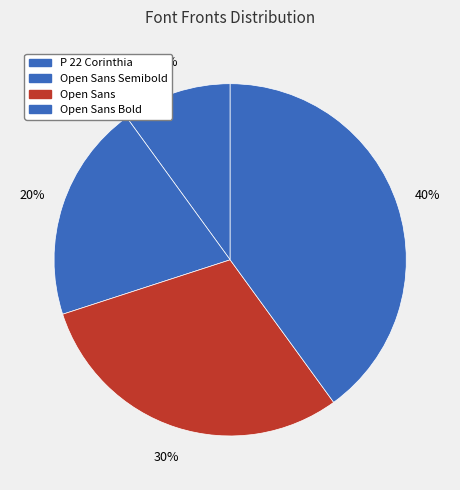

Combined, do Open Sans Semibold and P 22 Corinthia account for over 50%?

No